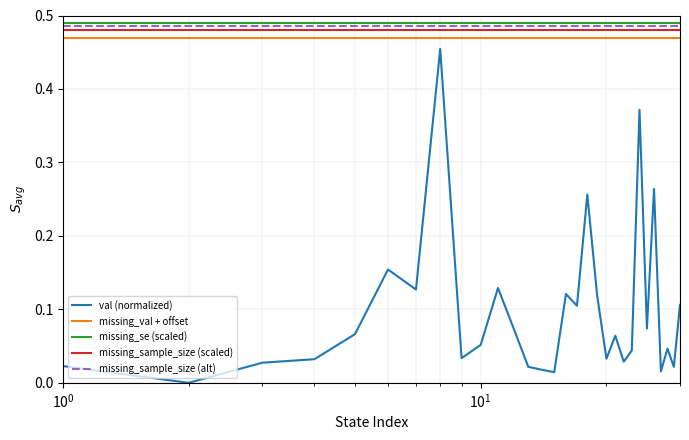

Is this an area chart (filled region under the line)?

No